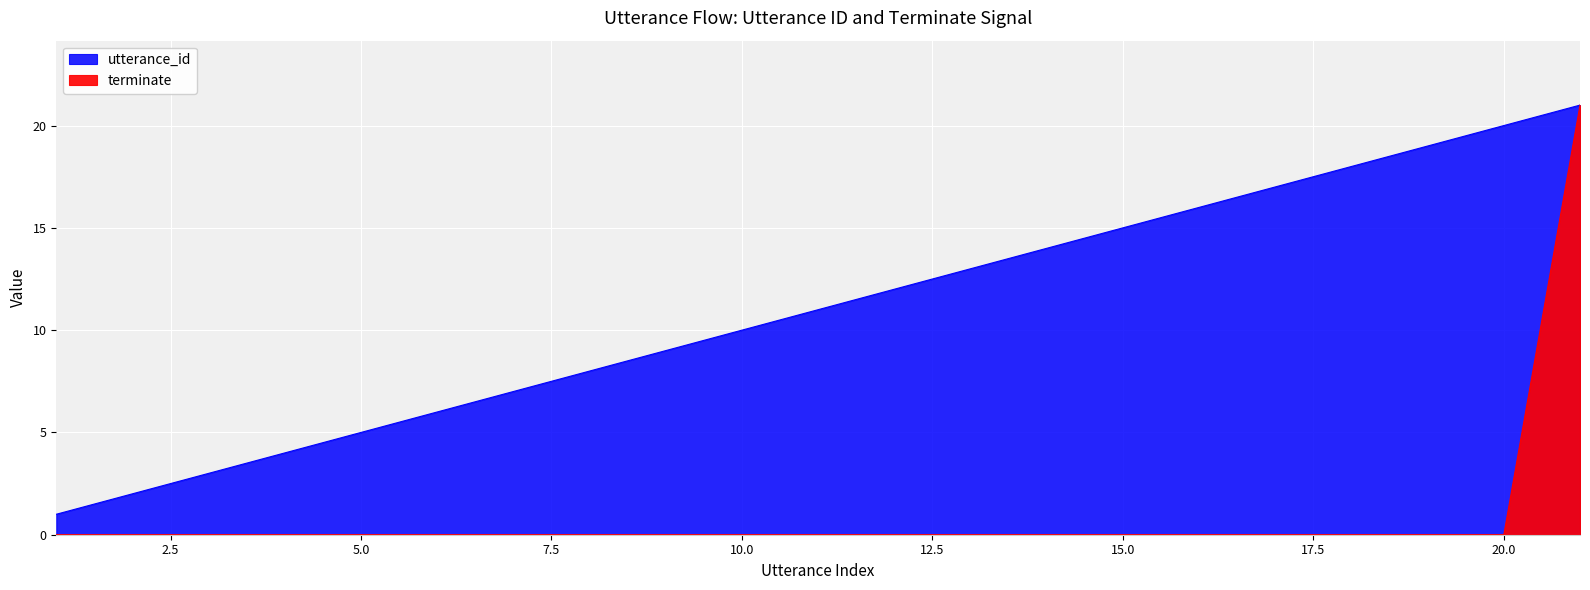

What is the greatest value displayed?

21